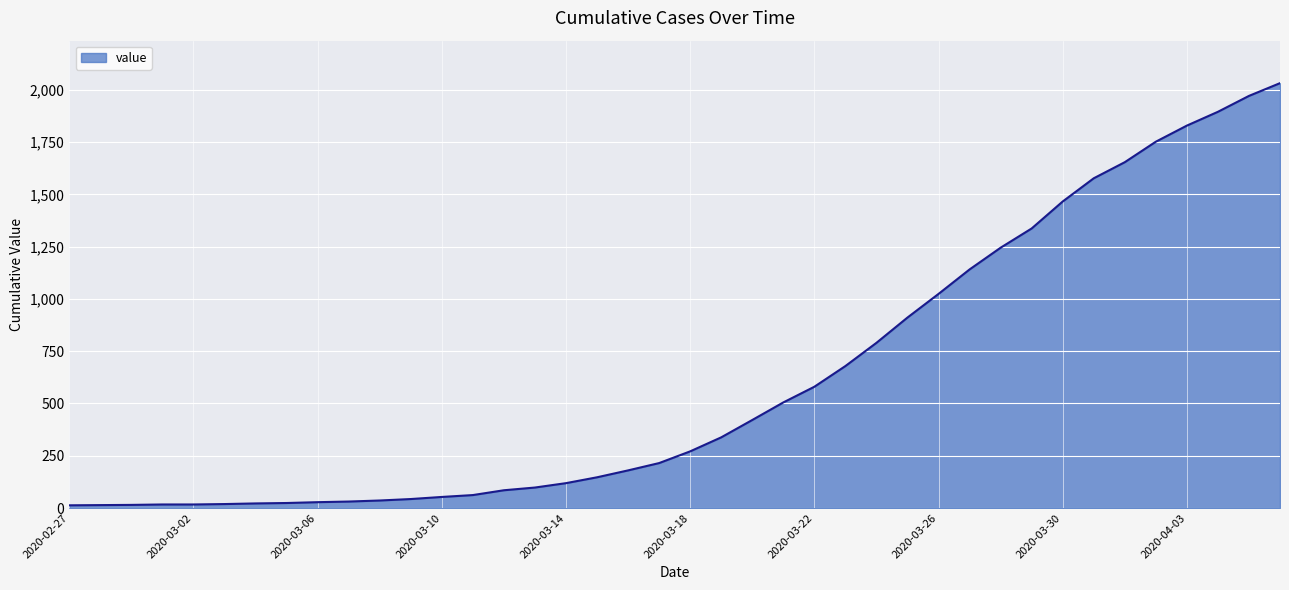

What is the maximum value shown in the chart?

2032